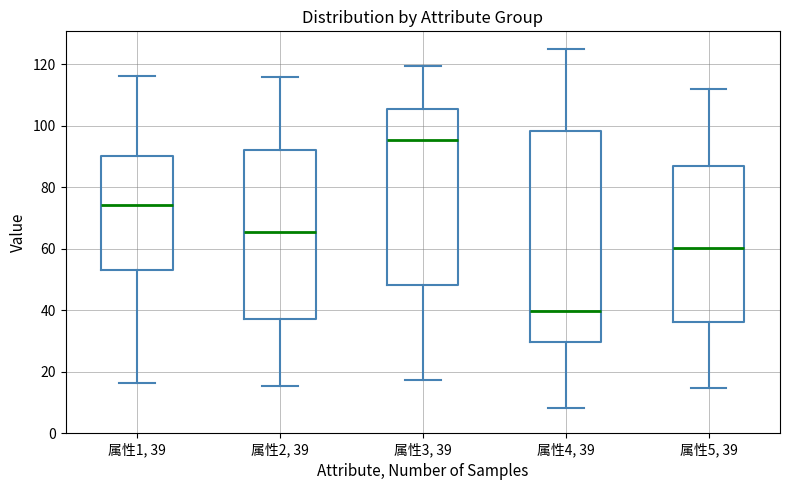

Where is the lower edge of the box for 属性2, 39 on the y-axis? The values are not printed on the chart, so give them approximately, as read against the axis.

38